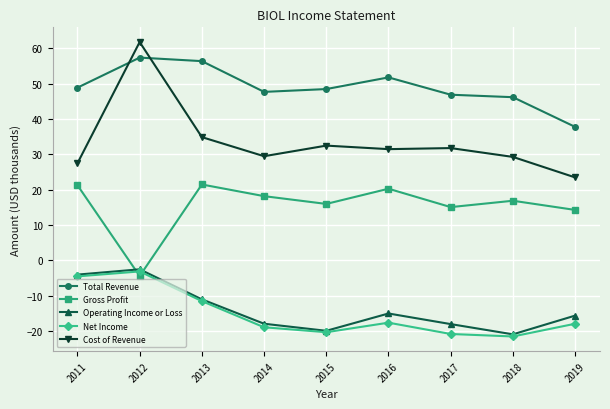

Which series has the largest total across all categories?

Total Revenue